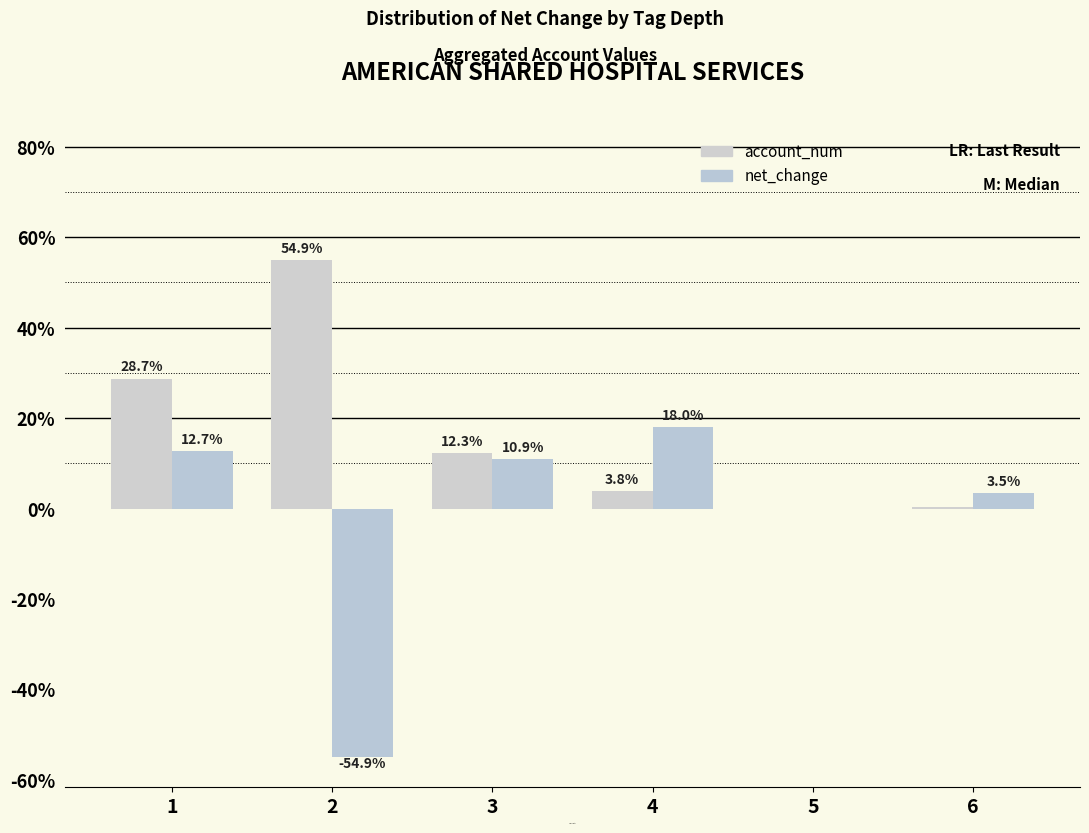

How many groups of bars are there?

6